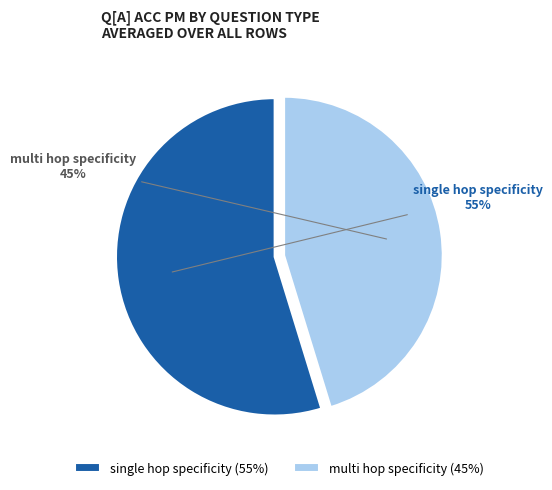

To the nearest percent, what is the combined percentage of single hop specificity (55%) and multi hop specificity (45%)?

100%